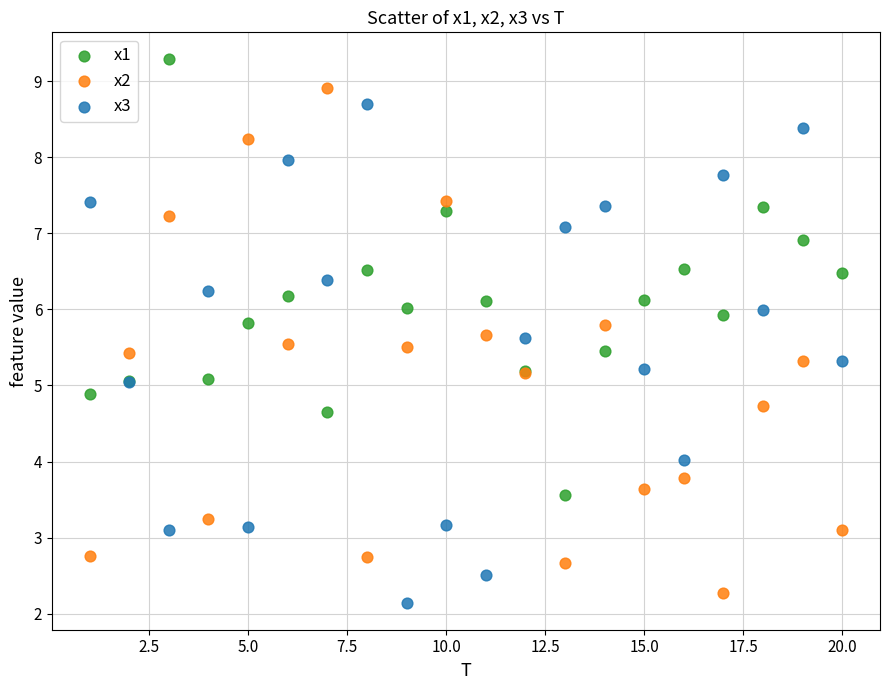

Which series contains the highest Y value?

x1